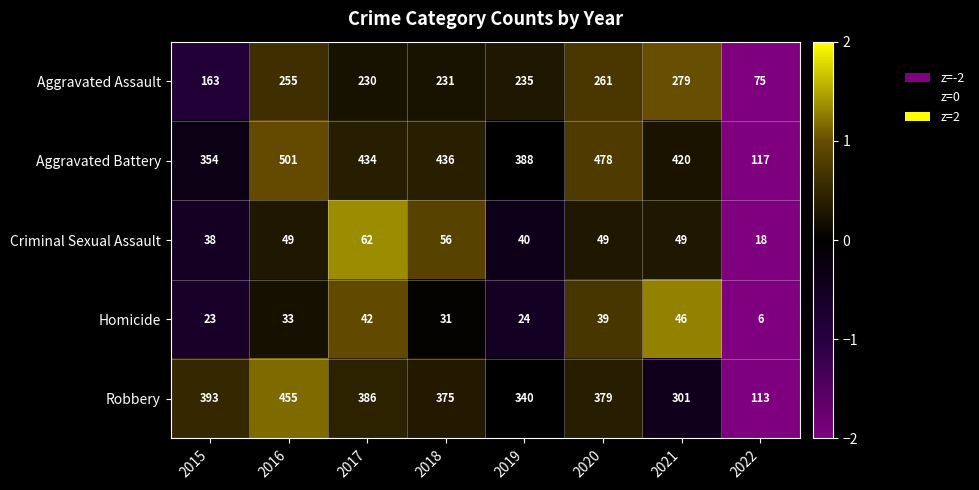

True or false: Robbery has a value of 508 at 2019.

False